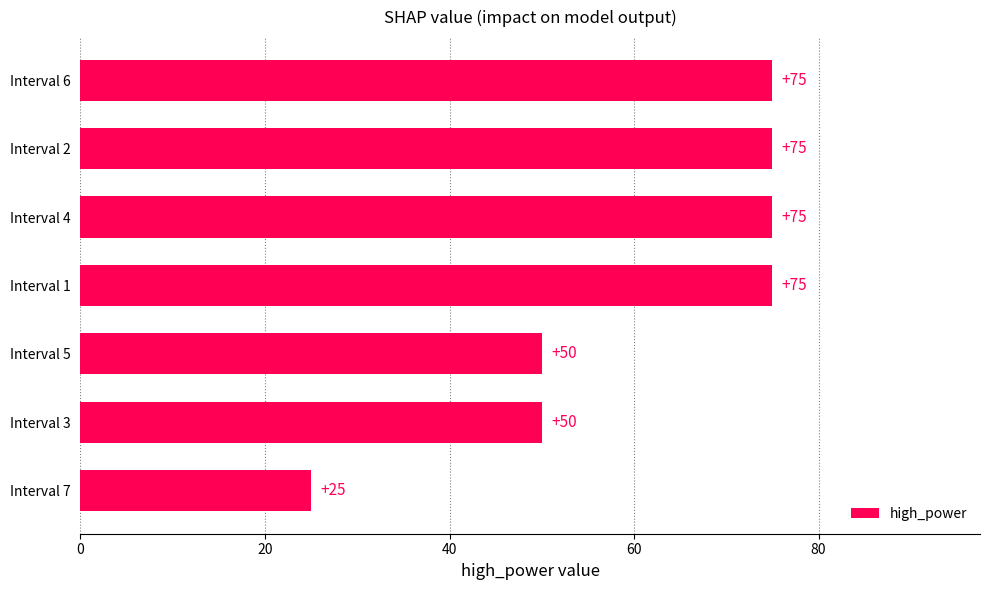

Read the value at Interval 5.

50